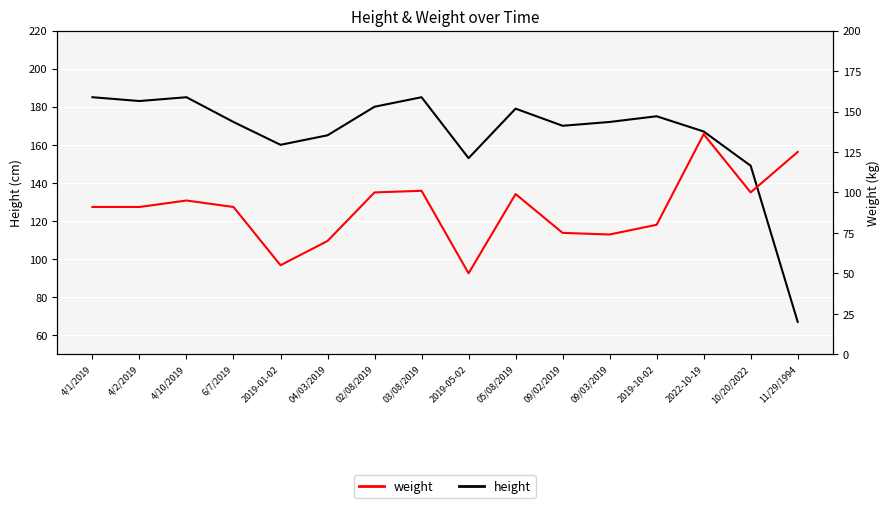

At which category is the sum across all series the highest?

2022-10-19